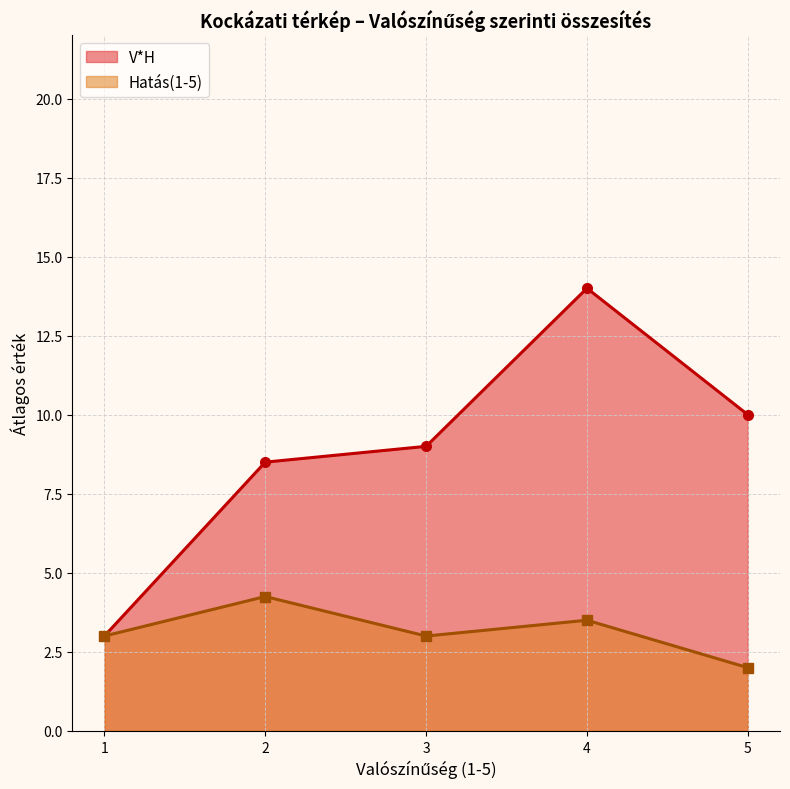

At how many categories does at least one series exceed 8?

4